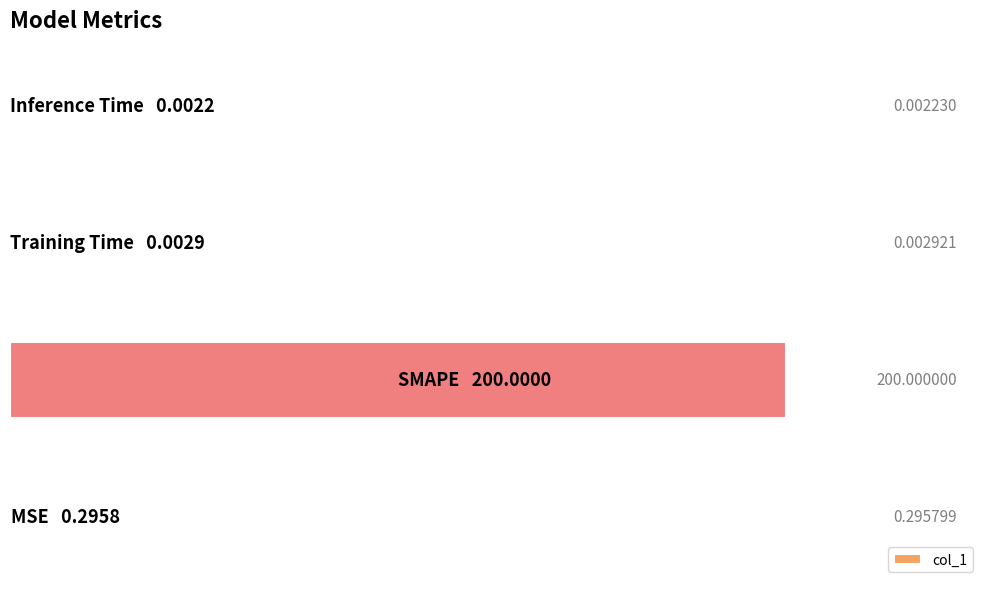

What is the sum of all values?

200.3